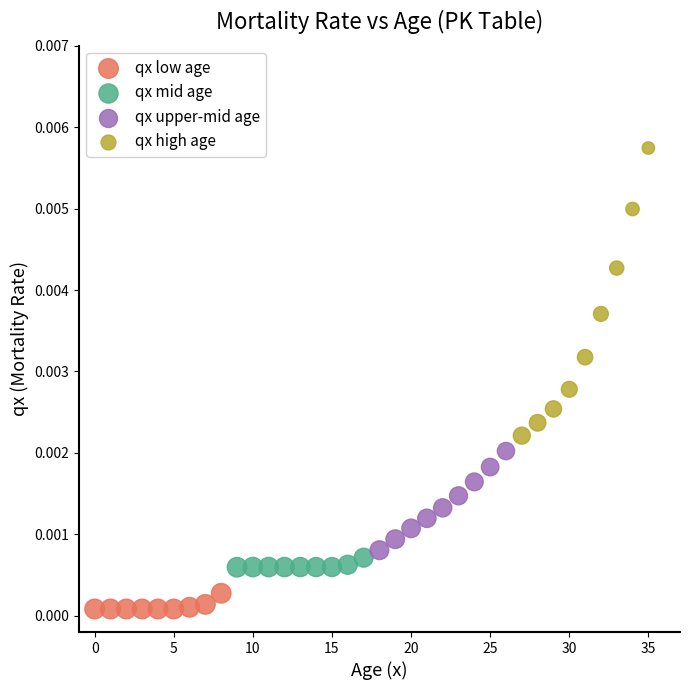

Which series has the widest spread of Y values?

qx high age